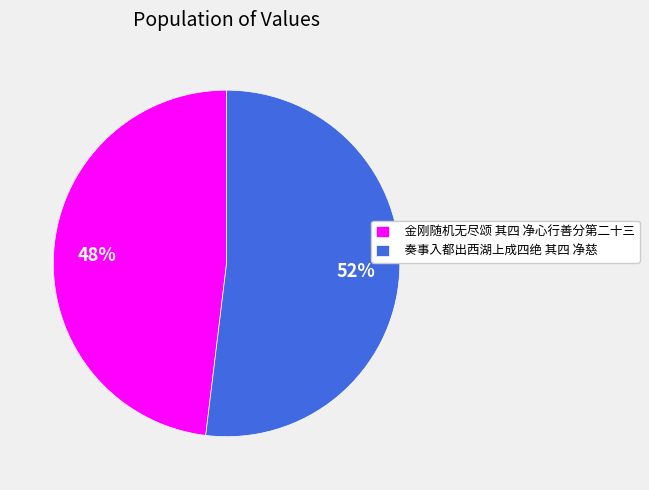

Is the sum of 奏事入都出西湖上成四绝 其四 净慈 and 金刚随机无尽颂 其四 净心行善分第二十三 greater than half?

Yes